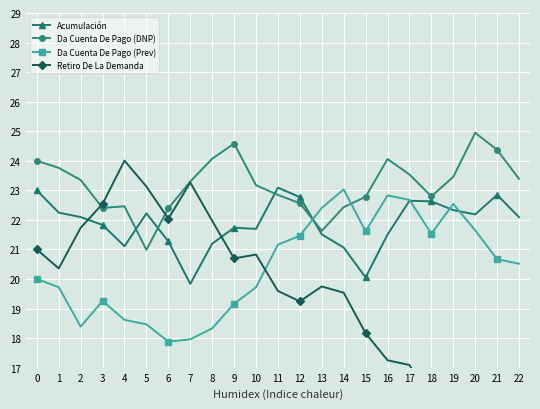

How many intersections are there between Da Cuenta De Pago (Prev) and Acumulación?

4